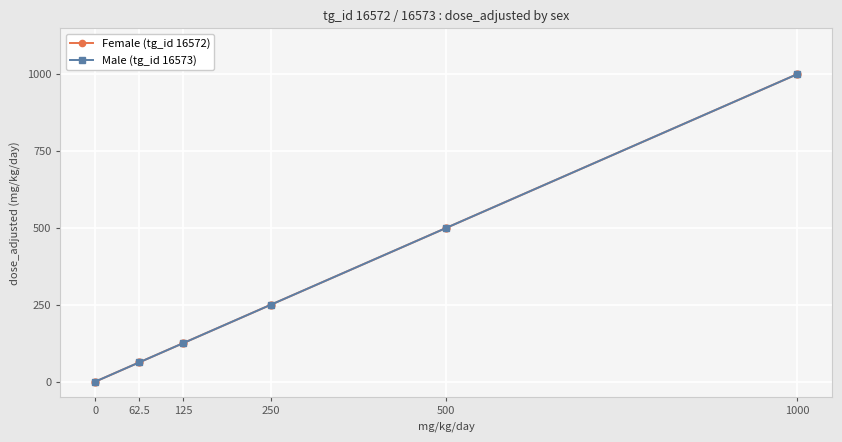

What position from the left is 125?

3